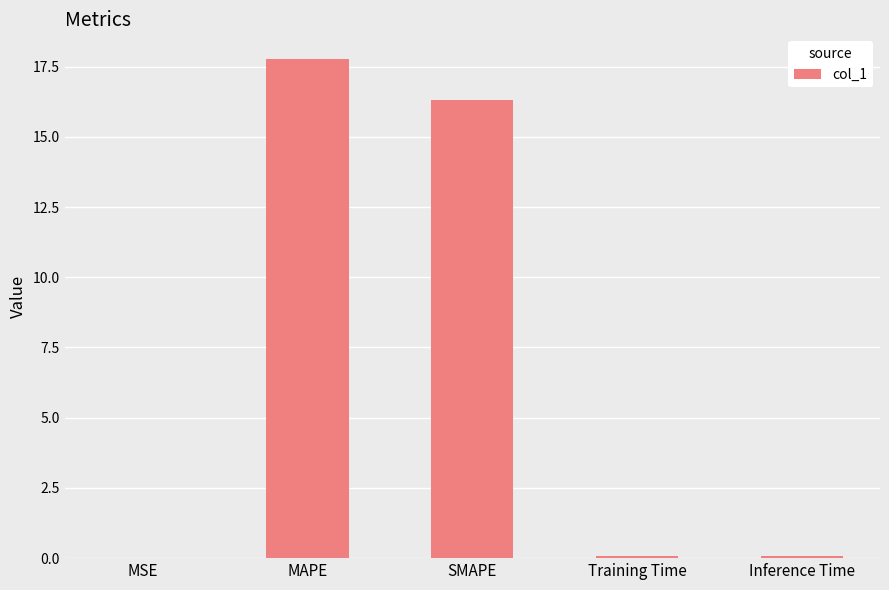

At which category does the chart reach its peak across all series?

MAPE